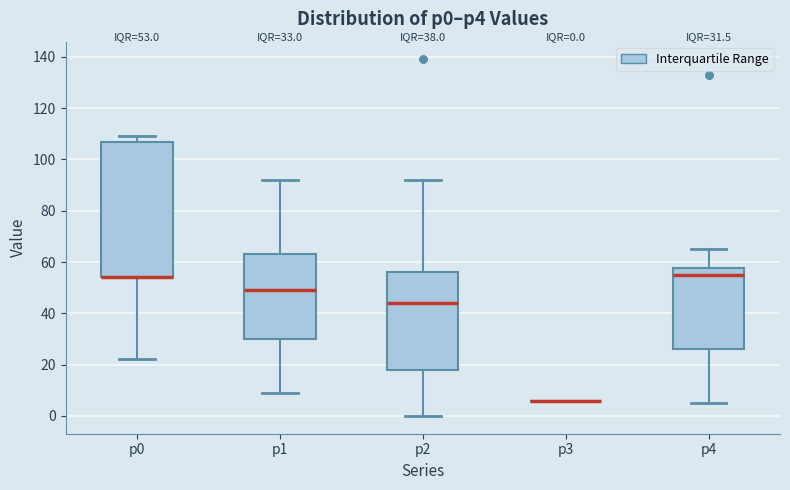

Which box is the tallest, from its lower edge to its upper edge?

p0